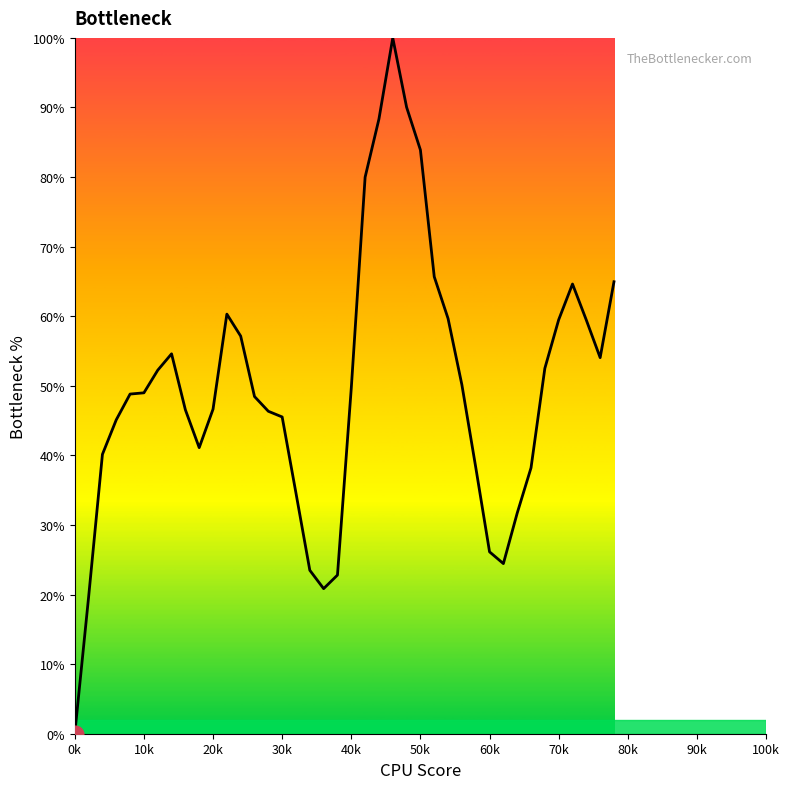

What is the greatest value displayed?

100.0